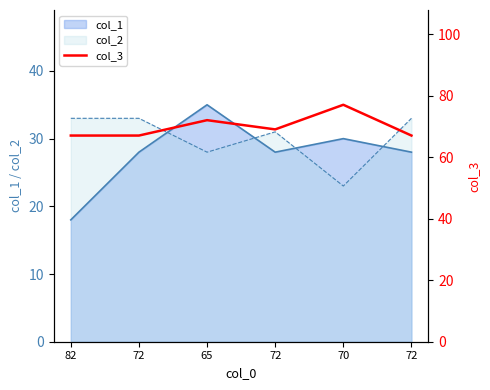

At which label does the data first exceed 69?

65